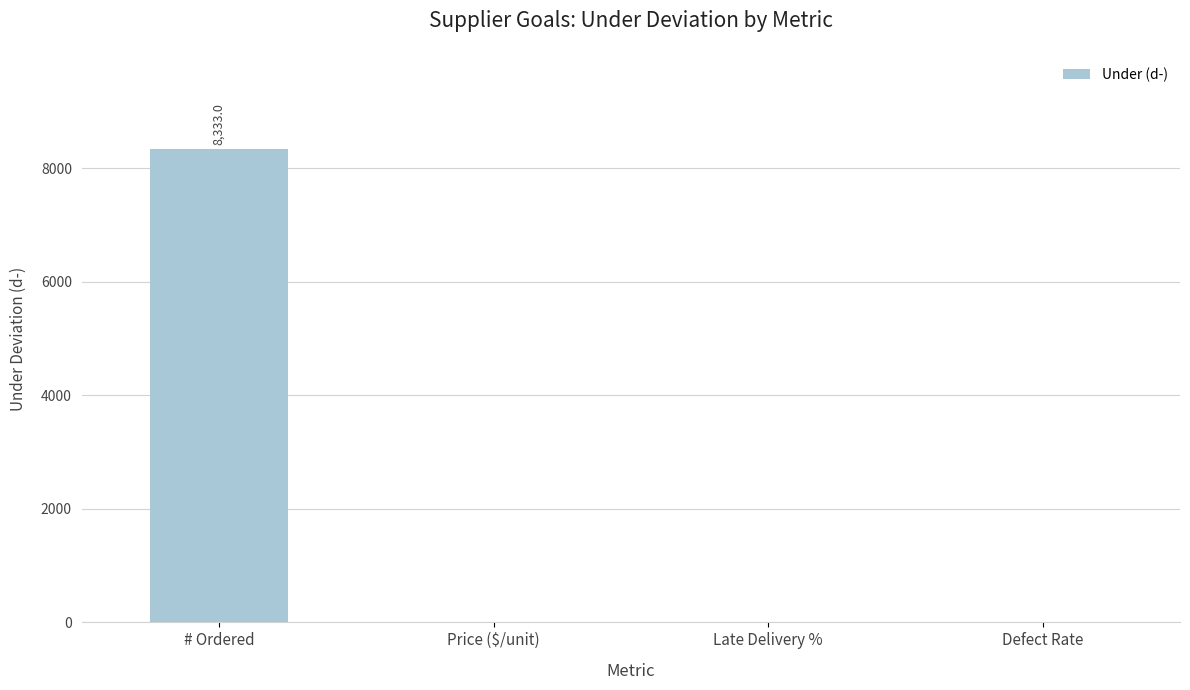

Reading left to right, list all the values displayed in this chart.

# Ordered=8333.0	Price ($/unit)=0.0	Late Delivery %=0.0	Defect Rate=0.0